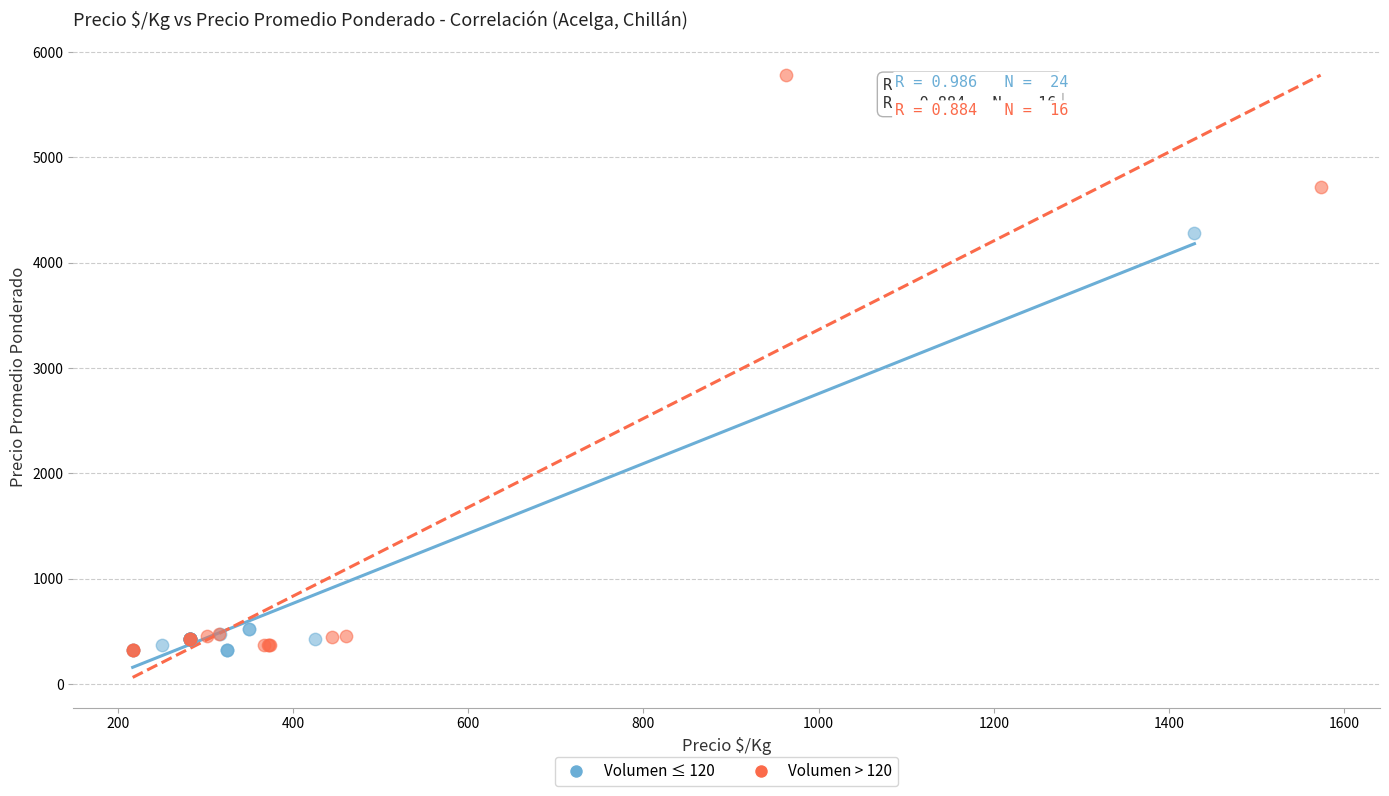

Which series has the widest spread of Y values?

Volumen > 120